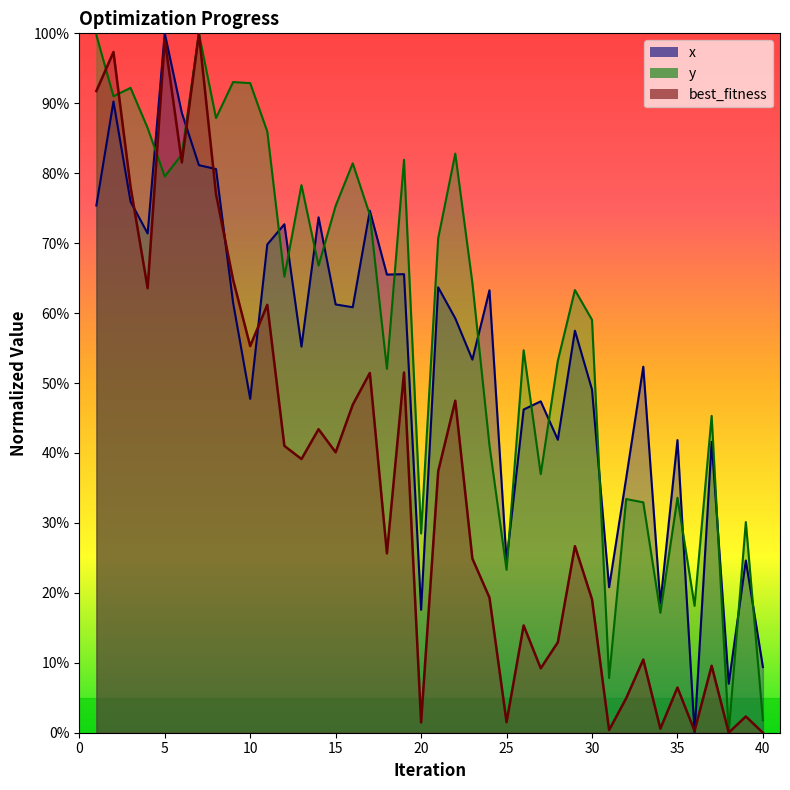

At how many categories does at least one series exceed 0?

40